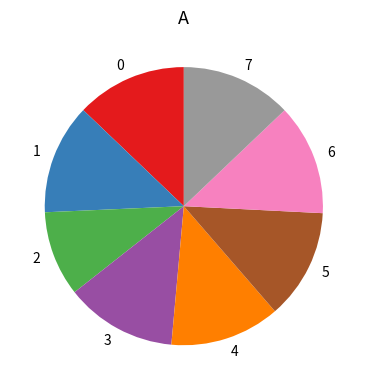

The 1 slice represents 2% of the pie. True or false?

False